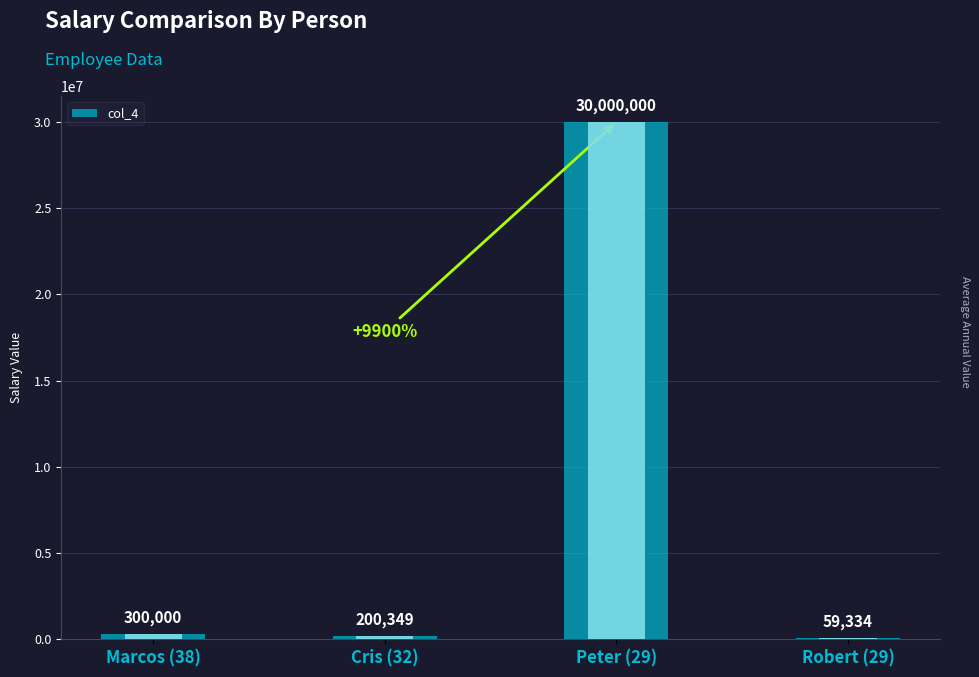

Count the number of values greater than 300000.

1